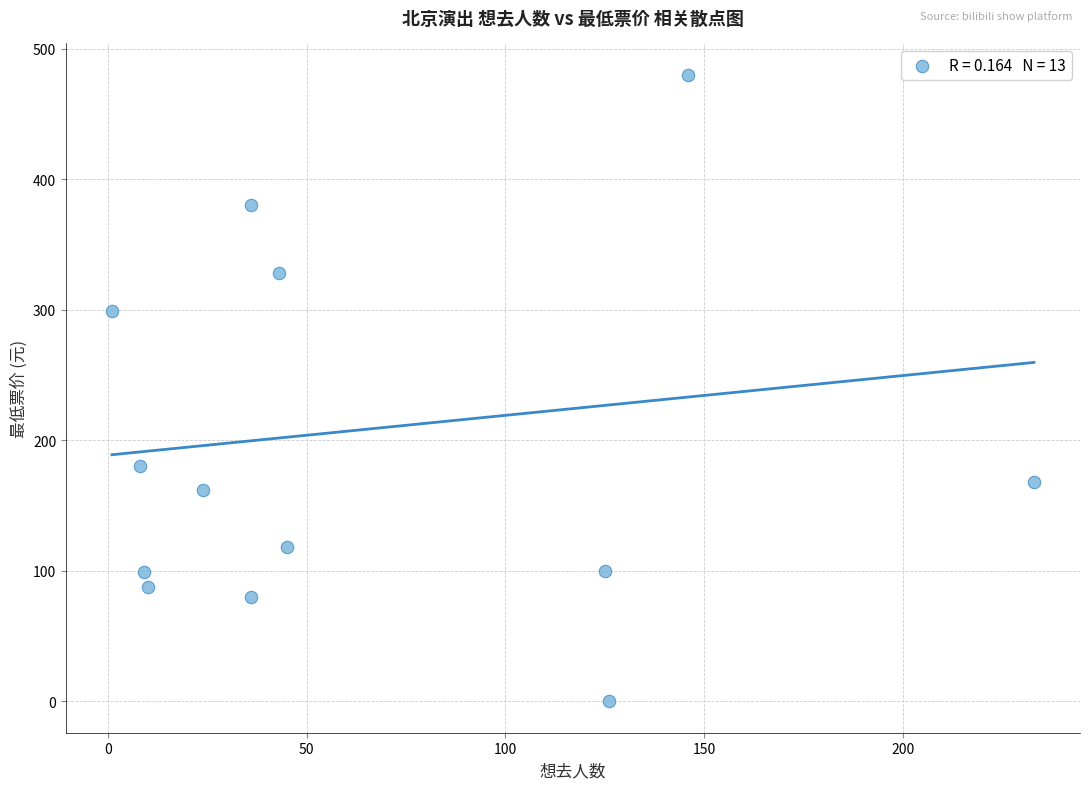

What is the range of Y values (max minus min)?

480